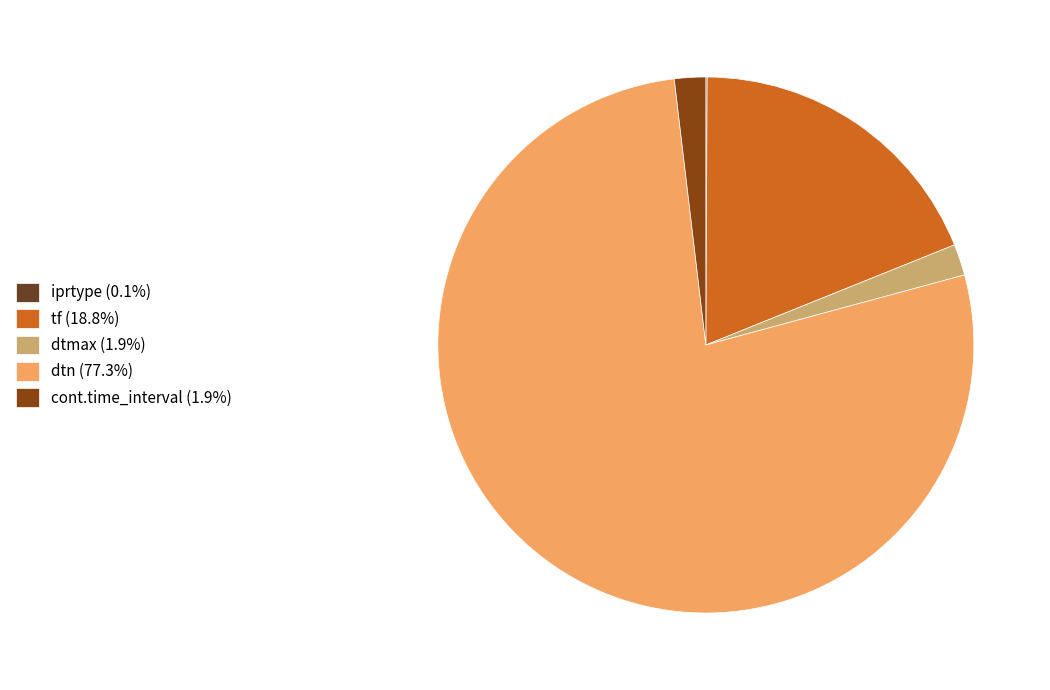

Is the sum of iprtype and cont.time_interval greater than half?

No